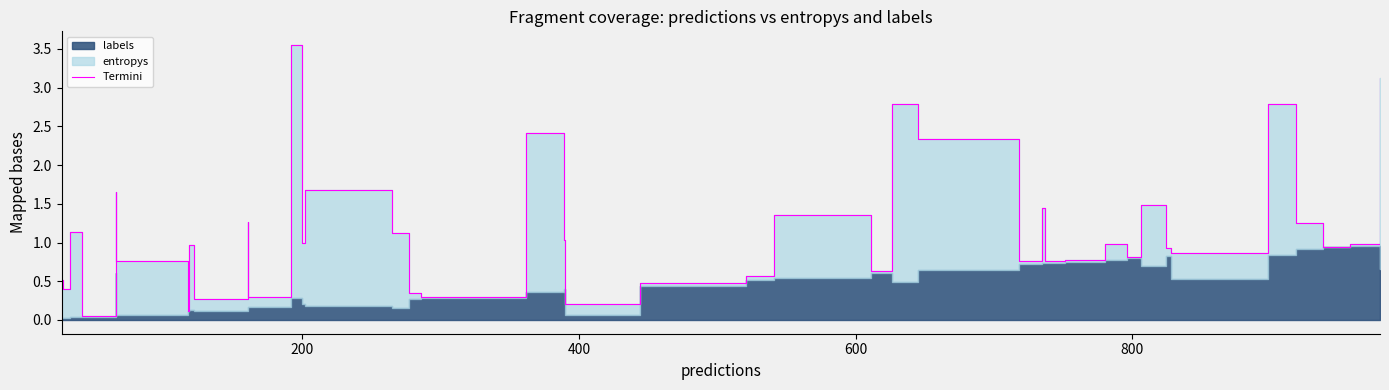

Reading right to left, extract all data points from this chart.

3.1	1.0	0.9	1.3	2.8	0.9	0.9	1.5	0.8	1.0	0.8	0.8	1.4	0.8	2.3	2.8	0.6	1.4	0.6	0.5	0.2	1.0	2.4	0.3	0.4	1.1	1.7	1.0	3.5	0.3	1.3	0.3	1.0	0.1	0.8	1.7	0.1	1.1	0.4	0.5